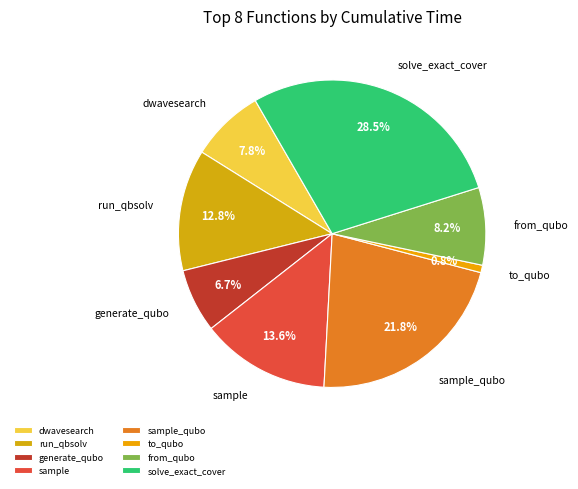

True or false: from_qubo accounts for 8% of the total.

True